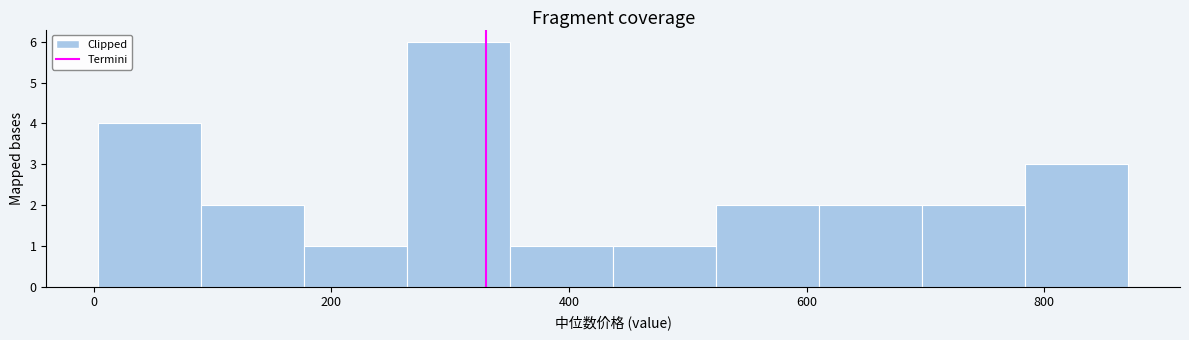

Reading left to right, transcribe this chart: for each bar, give the range it covers on the x-axis and its height. Neither the bar edges nor the heights are printed on the chart, so give them approximately, as read against the axes.

0 to 100: 4
100 to 180: 2
180 to 260: 1
260 to 360: 6
360 to 440: 1
440 to 520: 1
520 to 620: 2
620 to 700: 2
700 to 780: 2
780 to 880: 3